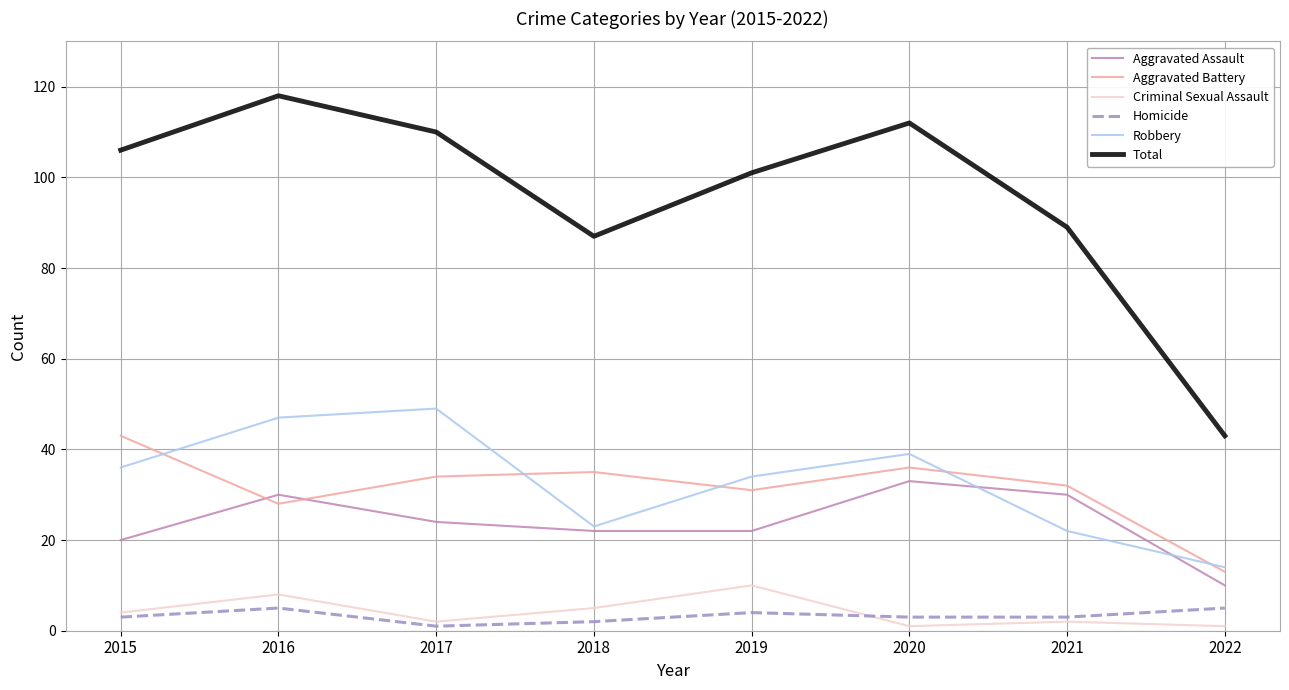

What is the average value of the Criminal Sexual Assault series?

4